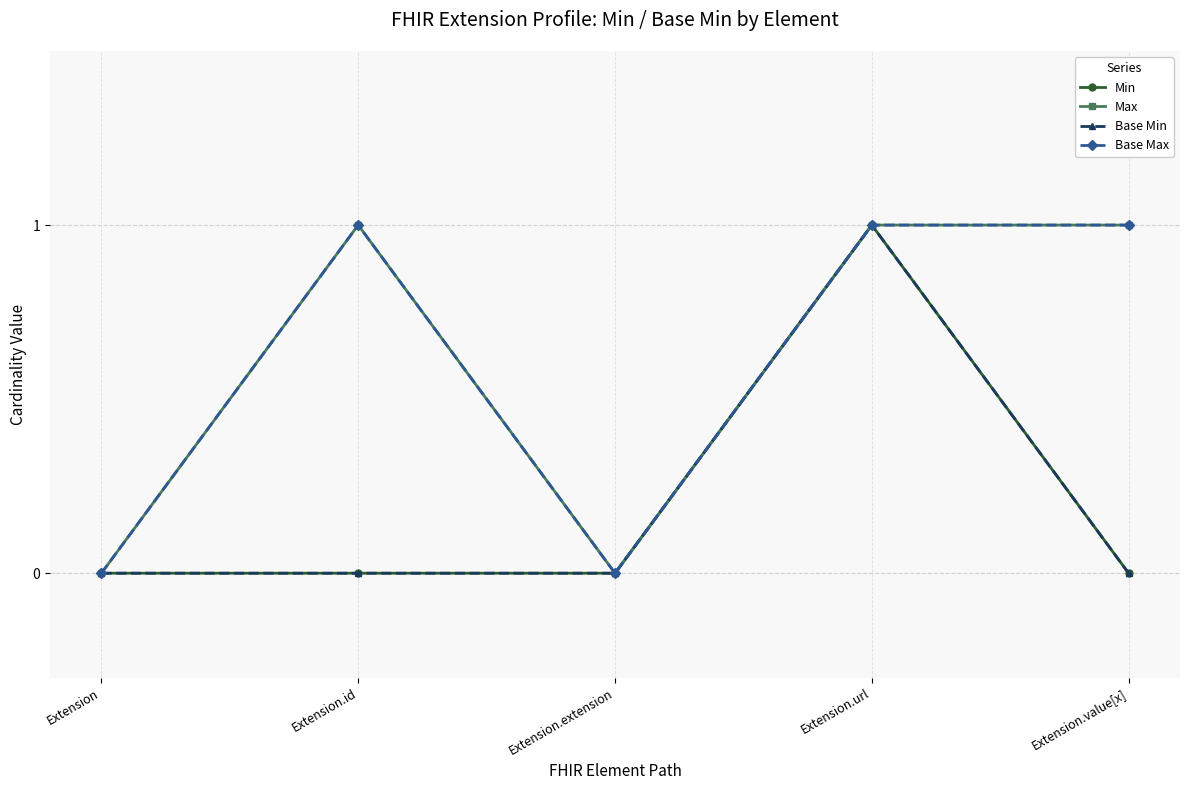

Does the chart have visible grid lines?

Yes